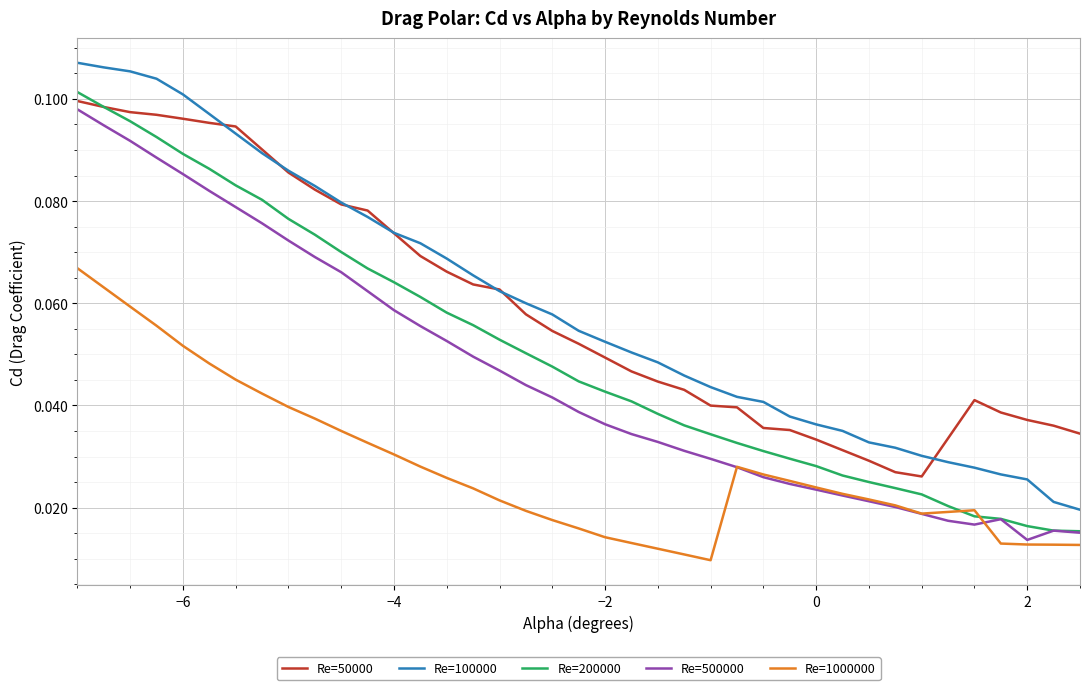

Rank the series by their maximum value, from lowest to highest.

Re=1000000, Re=500000, Re=50000, Re=200000, Re=100000